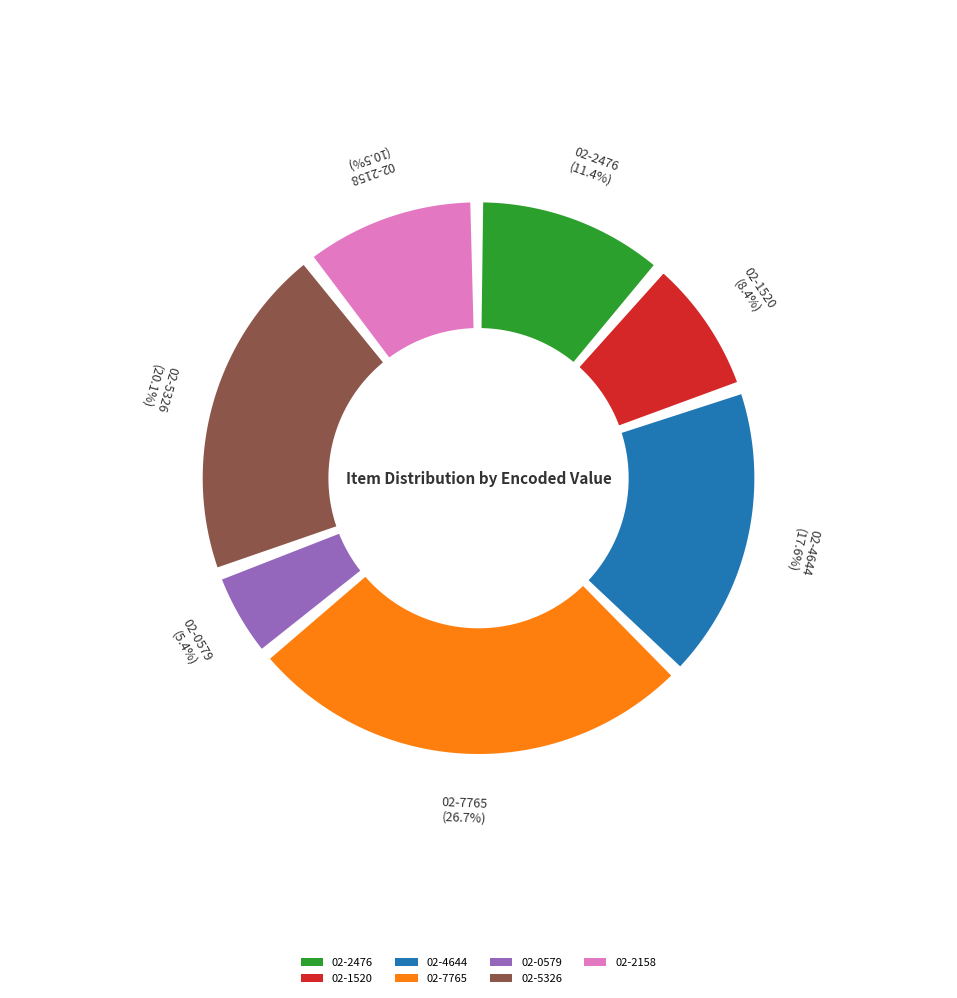

How many slices are in this pie chart?

7